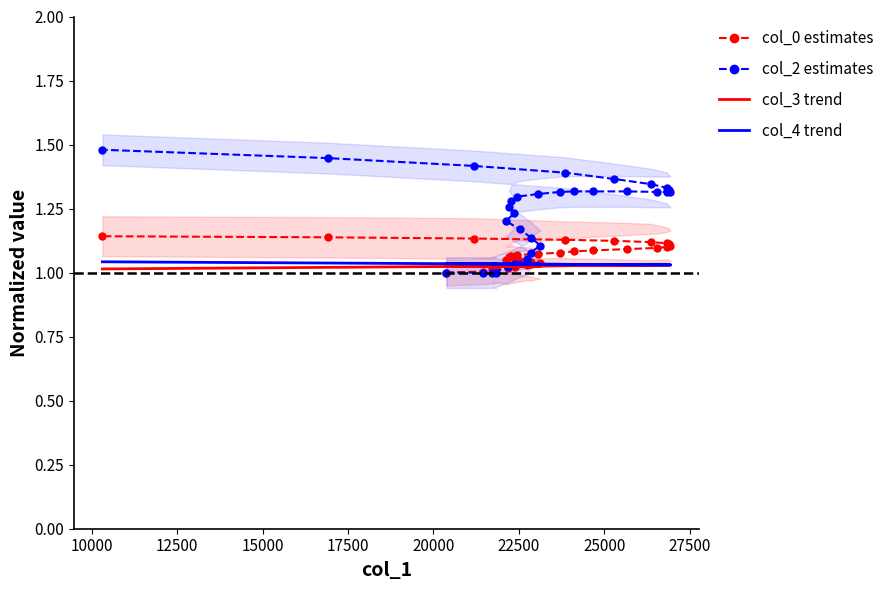

True or false: col_0 estimates has more than 0 interior local peaks.

False